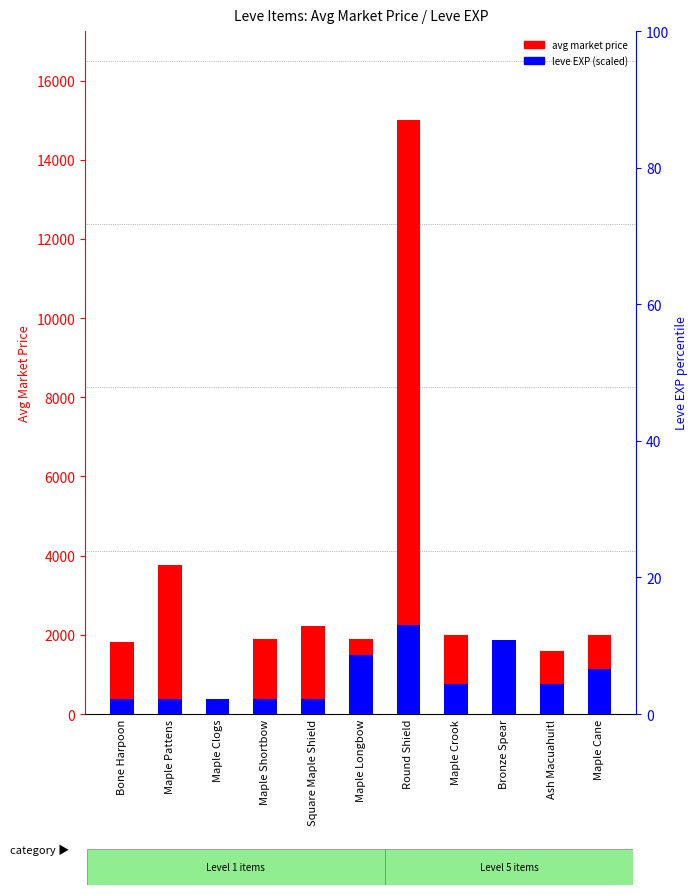

True or false: avg market price has a value of 893 at Bone Harpoon.

False